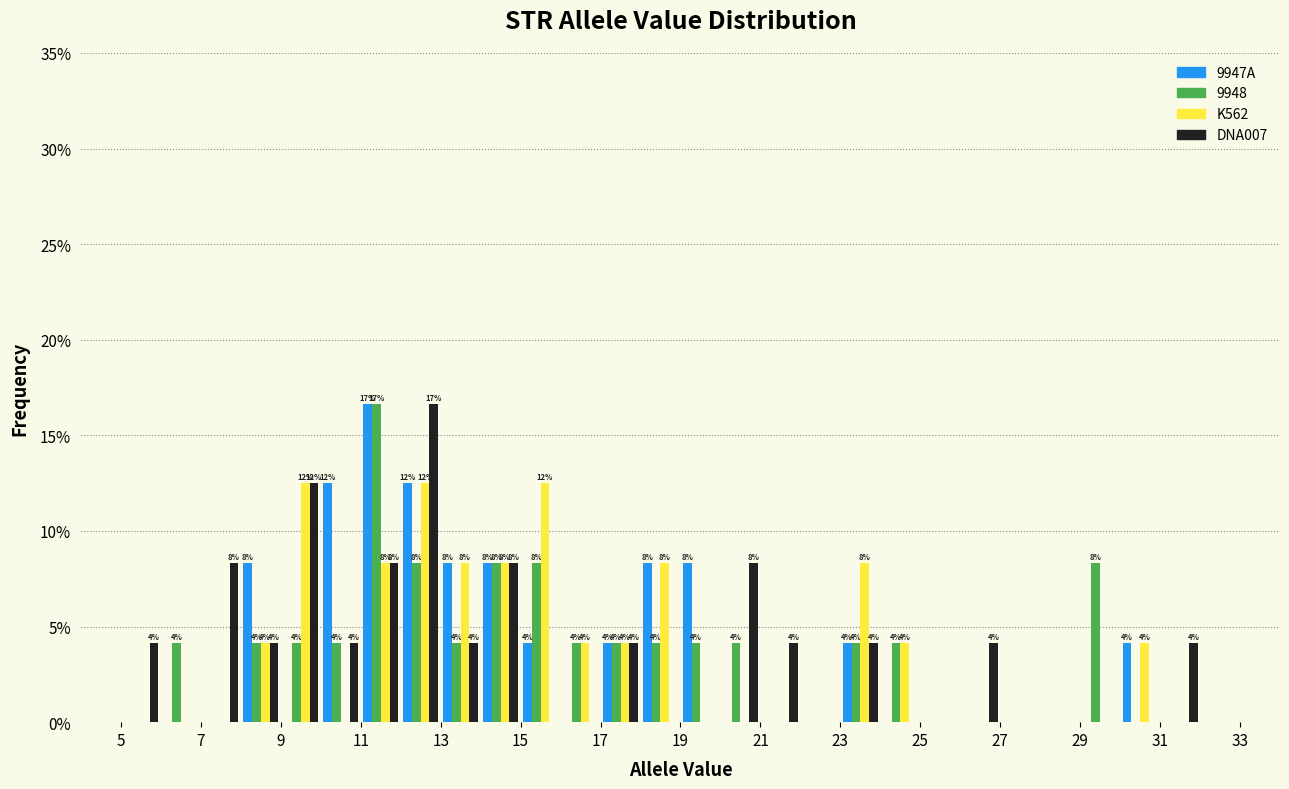

In the DNA007 series, which range on the x-axis has the tallest bar?

12 to 13